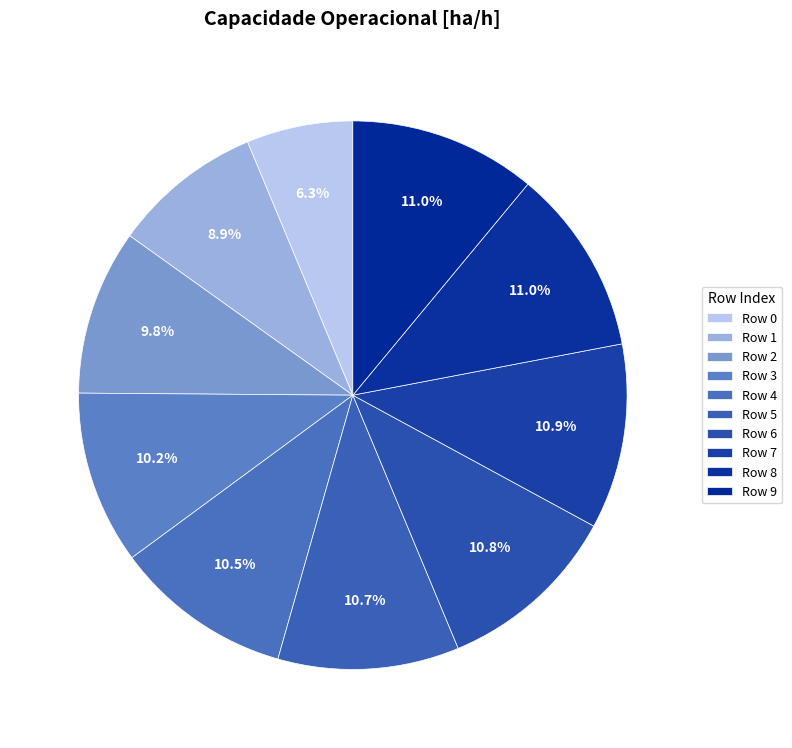

To the nearest percent, what is the difference between the largest and smallest slice percentages?

5%